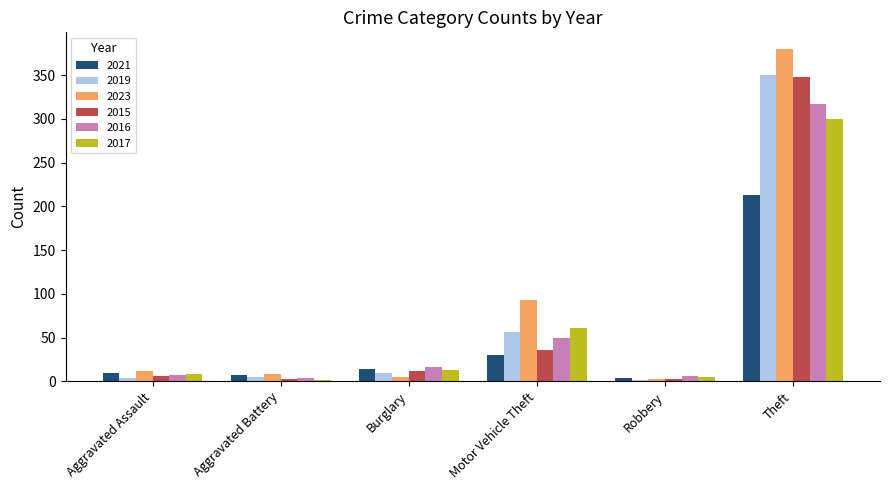

How many categories are shown in the chart?

6